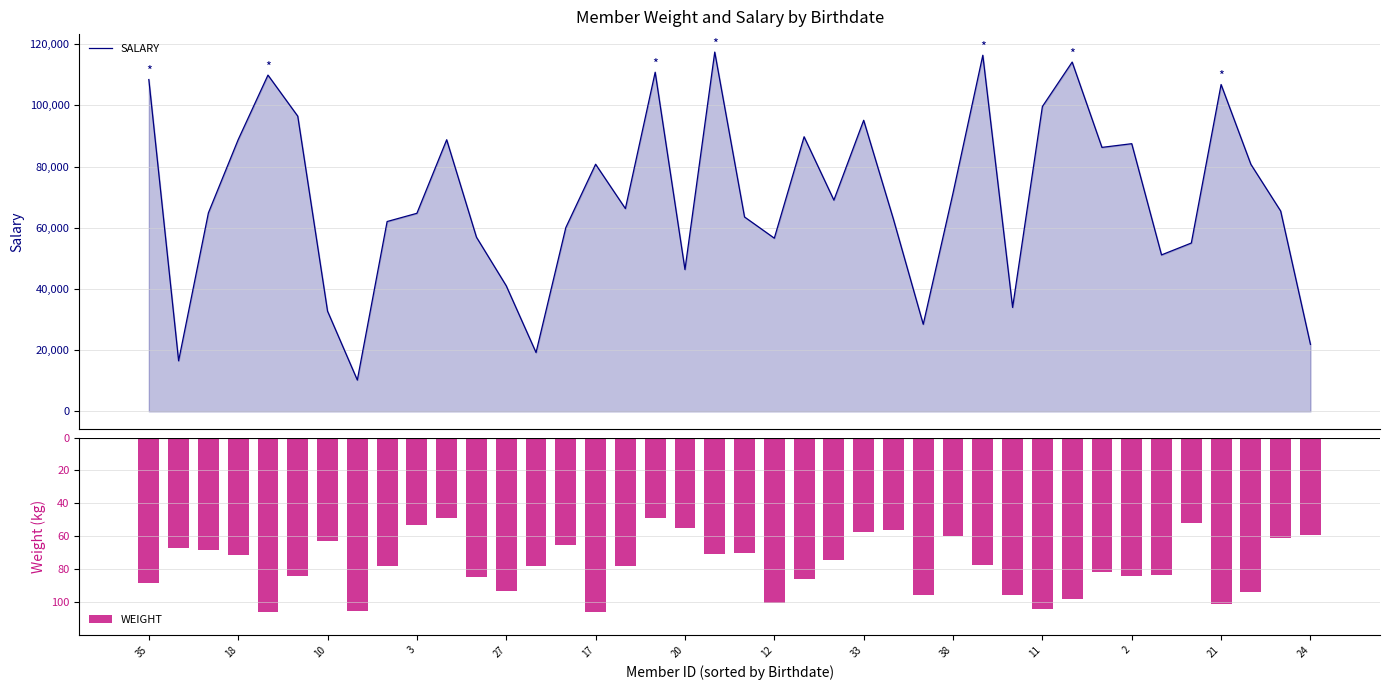

What is the difference between the maximum and minimum values in the WEIGHT series?

57.3